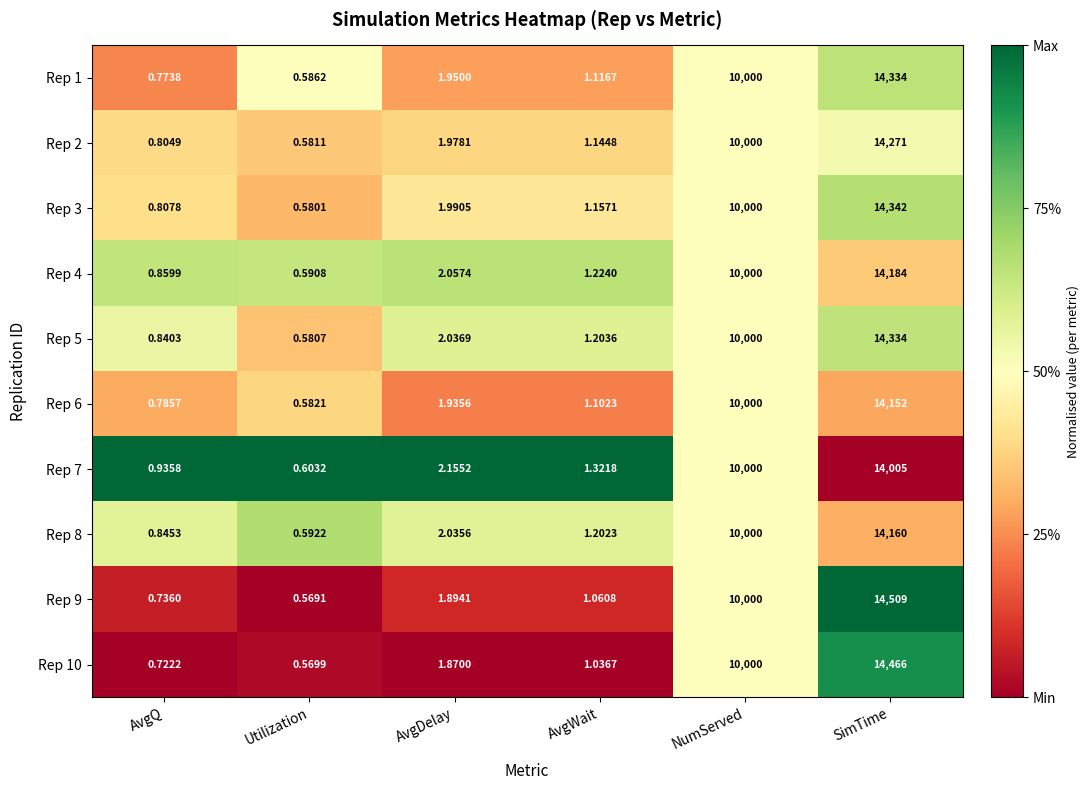

Count the number of data series in this chart.

10